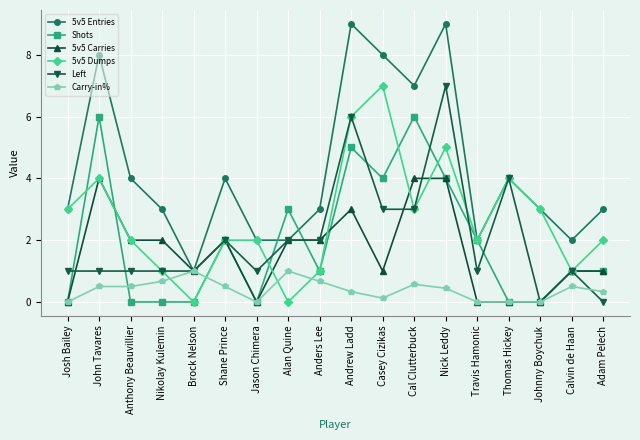

The value of Shots at Cal Clutterbuck is 9.0. True or false?

False